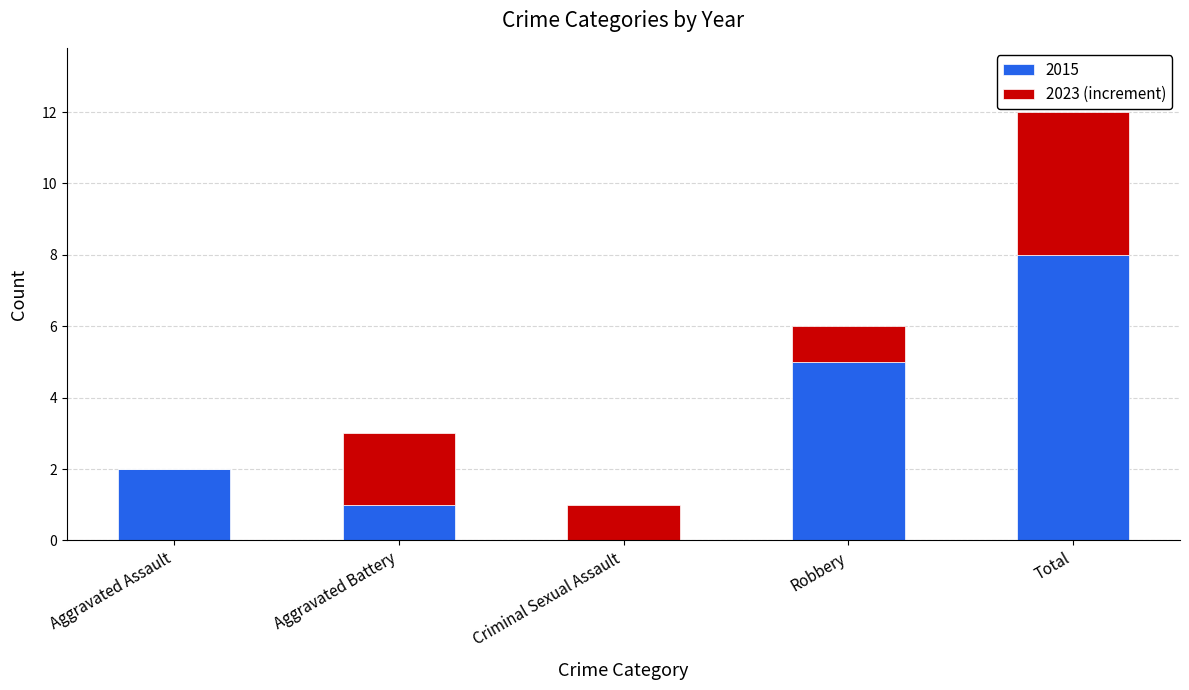

What is the maximum value for 2015?

8